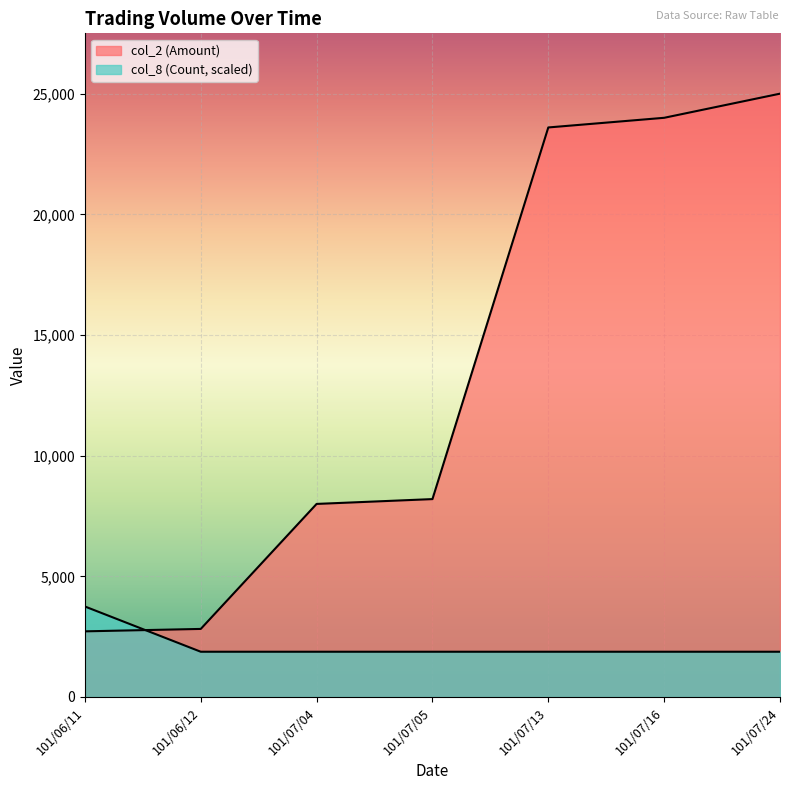

Reading left to right, extract all data points from this chart.

col_2 (Amount): 2720	2820	8000	8200	23600	24000	25000
col_8 (Count): 3750	1875	1875	1875	1875	1875	1875